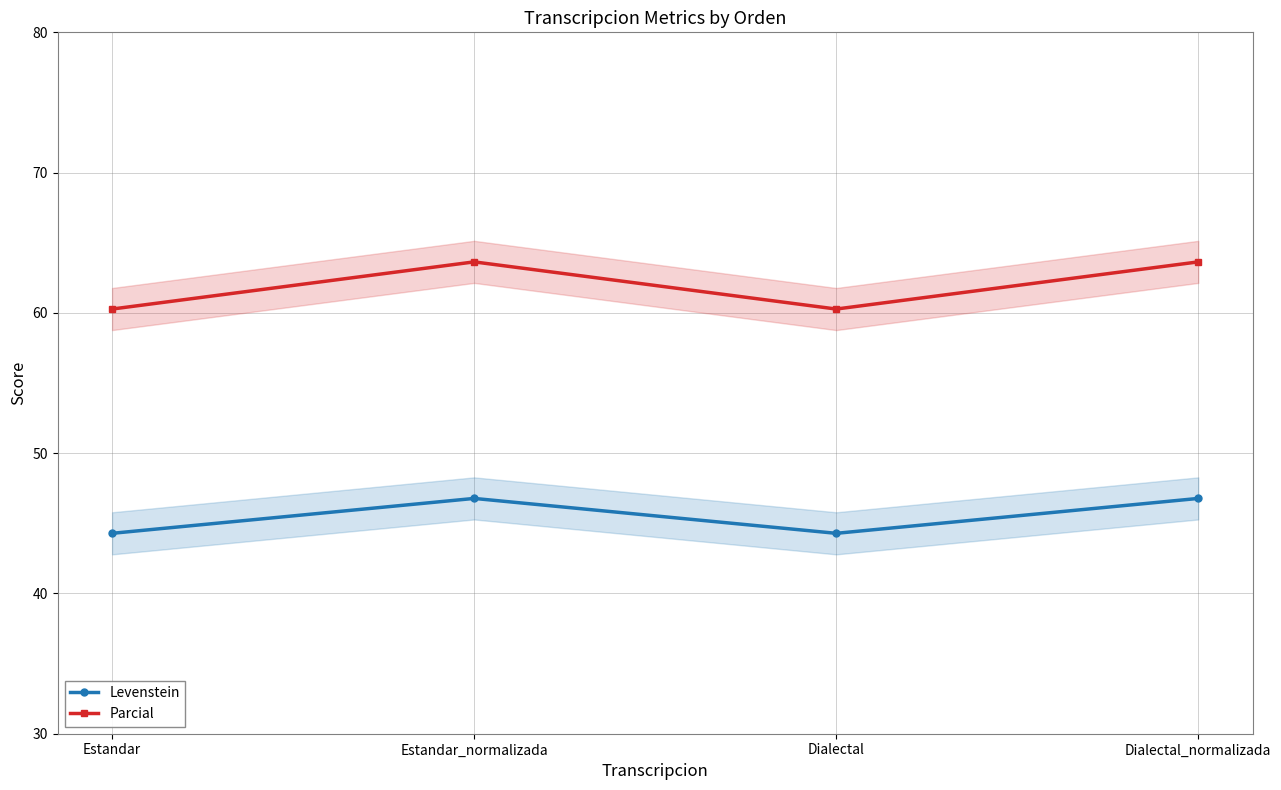

Which series changed the most between Estandar and Estandar_normalizada?

Parcial